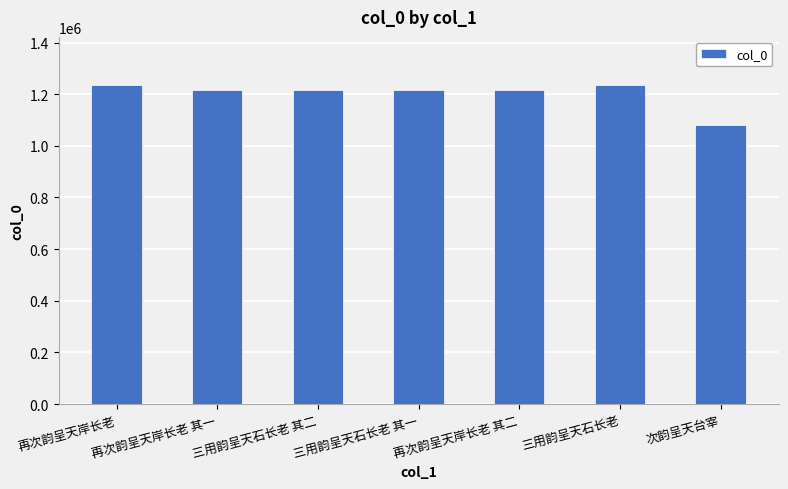

How many values are below 1217894?

3